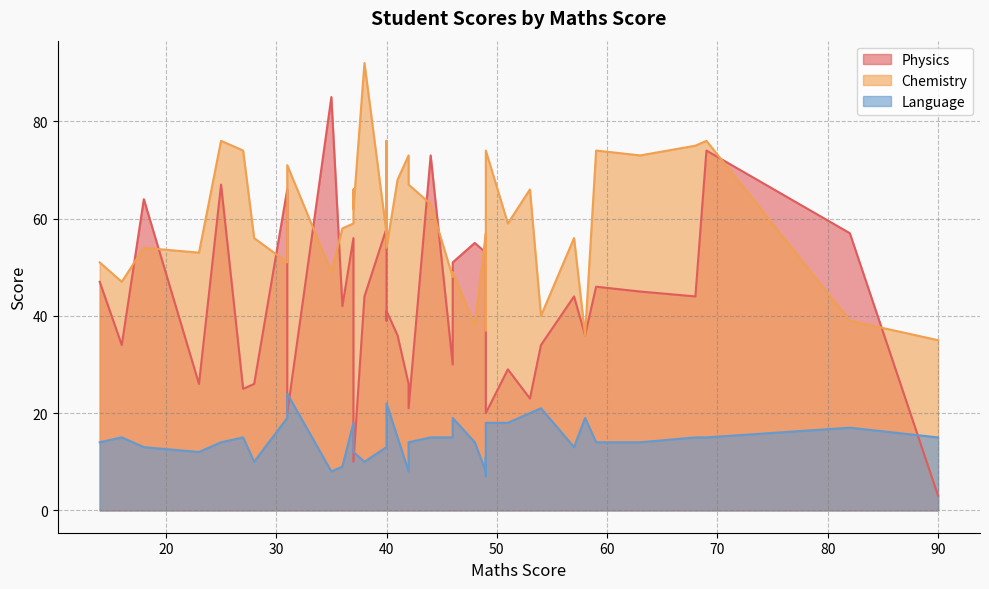

True or false: Chemistry has a value of 98 at 5.

False